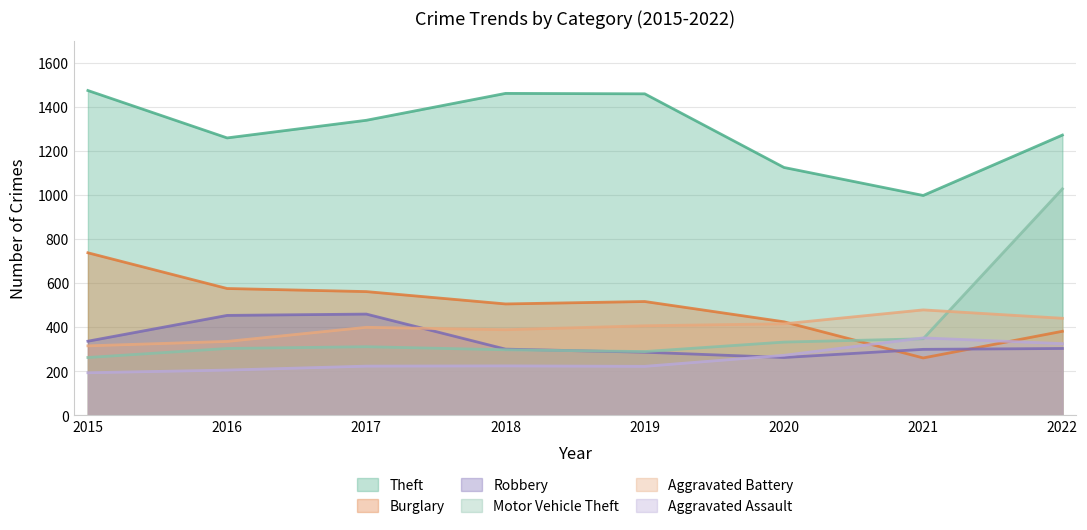

What is the minimum value shown in the chart?

194